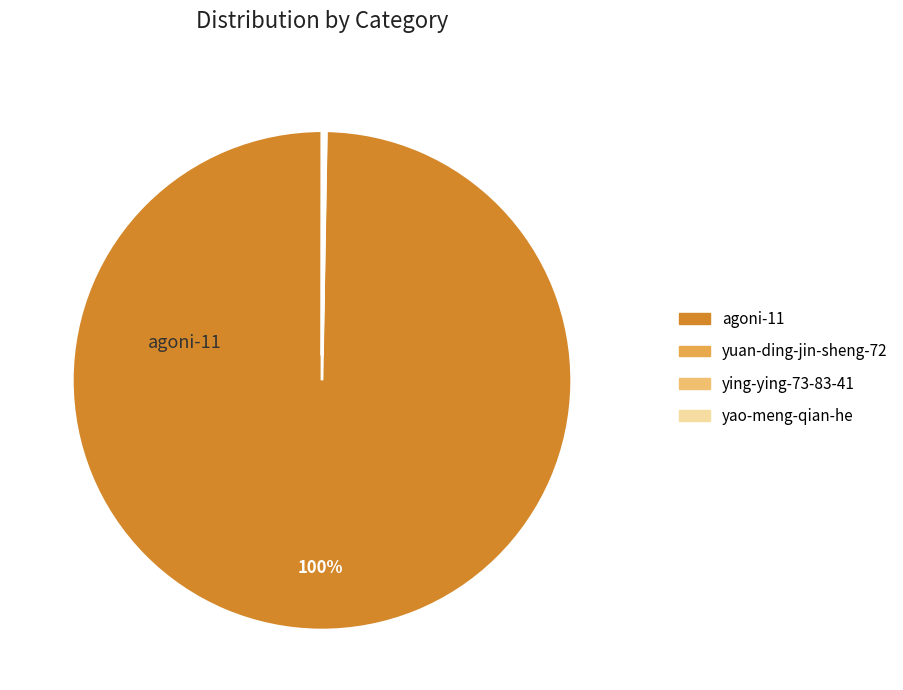

The agoni-11 slice represents 100% of the pie. True or false?

True